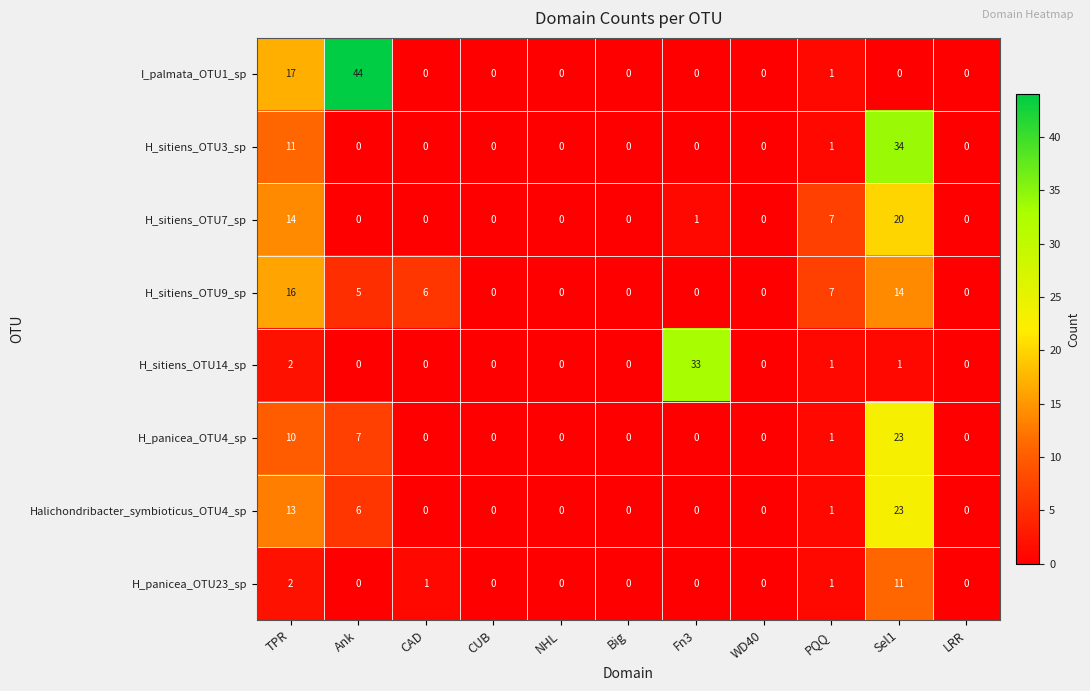

True or false: H_panicea_OTU23_sp has a value of 0 at LRR.

True